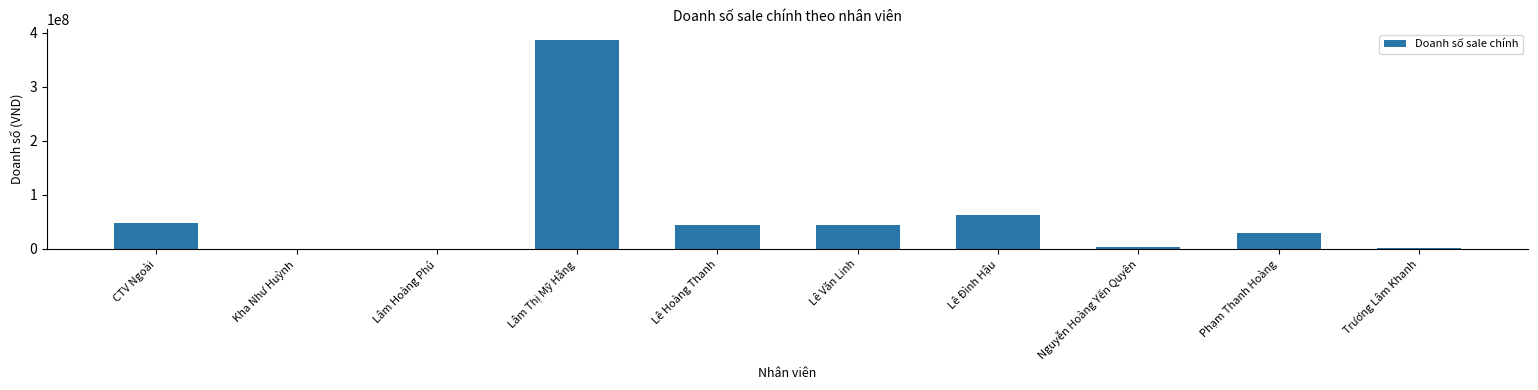

Read the value at Lâm Thị Mỹ Hằng.

386800000